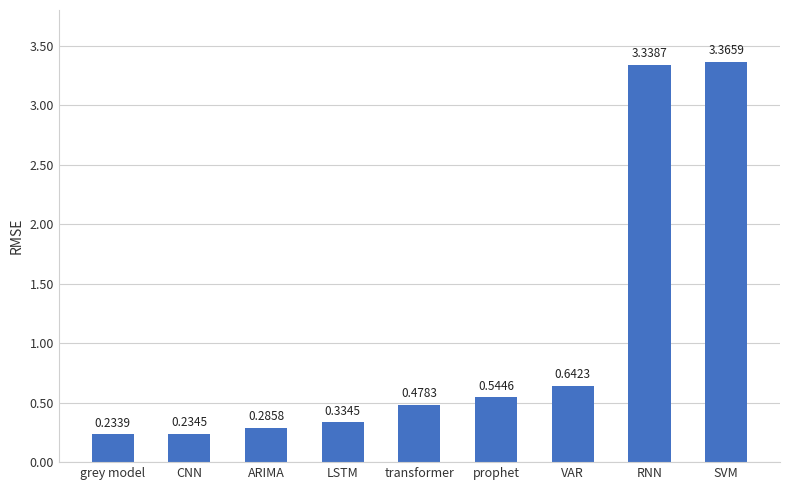

What is the difference between the maximum and minimum values?

3.1